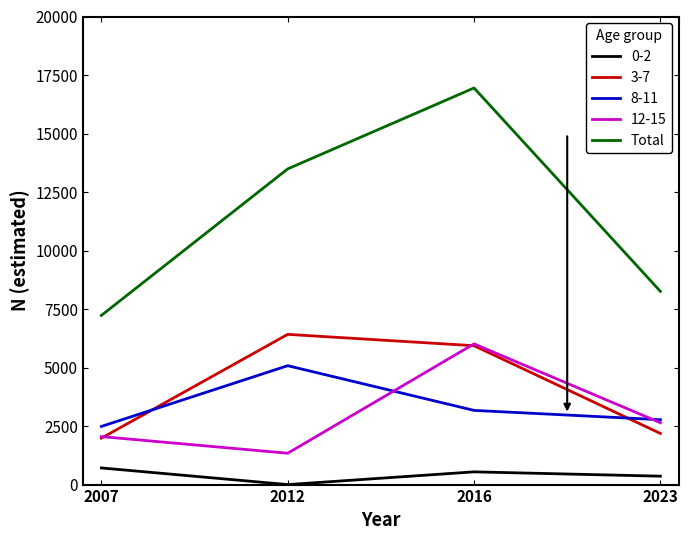

The value of Total at 2023 is 8256. True or false?

True